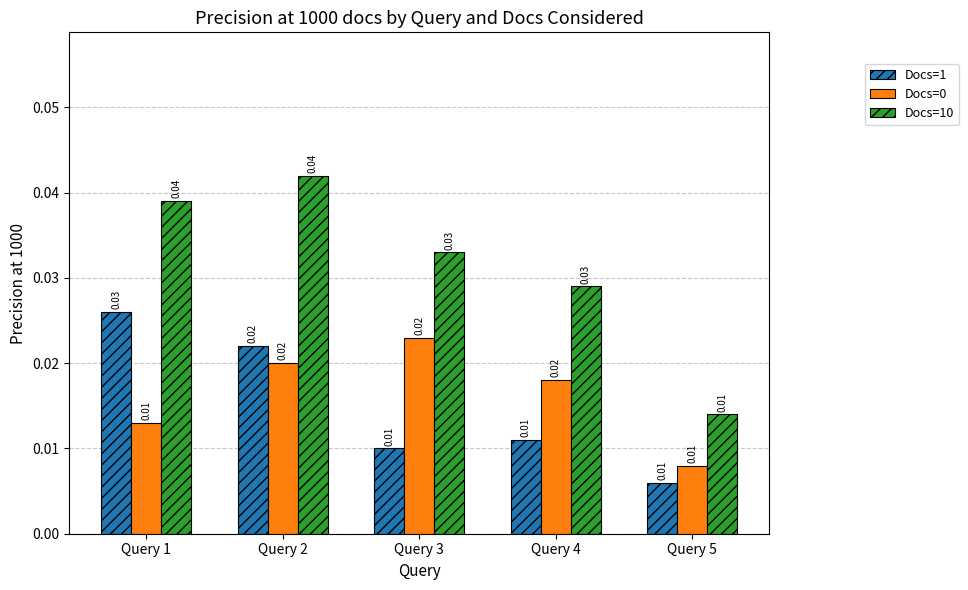

At how many categories does at least one series exceed 0?

5